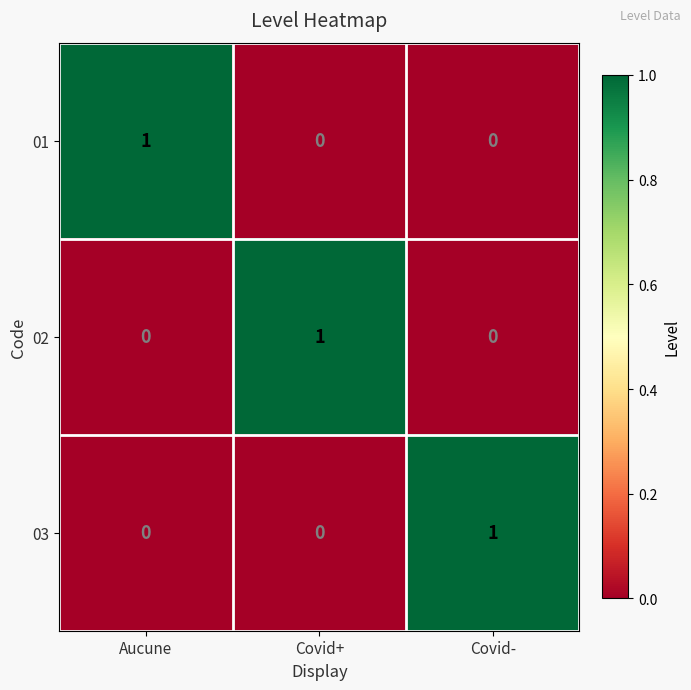

What is the total value across all series at Covid-?

1